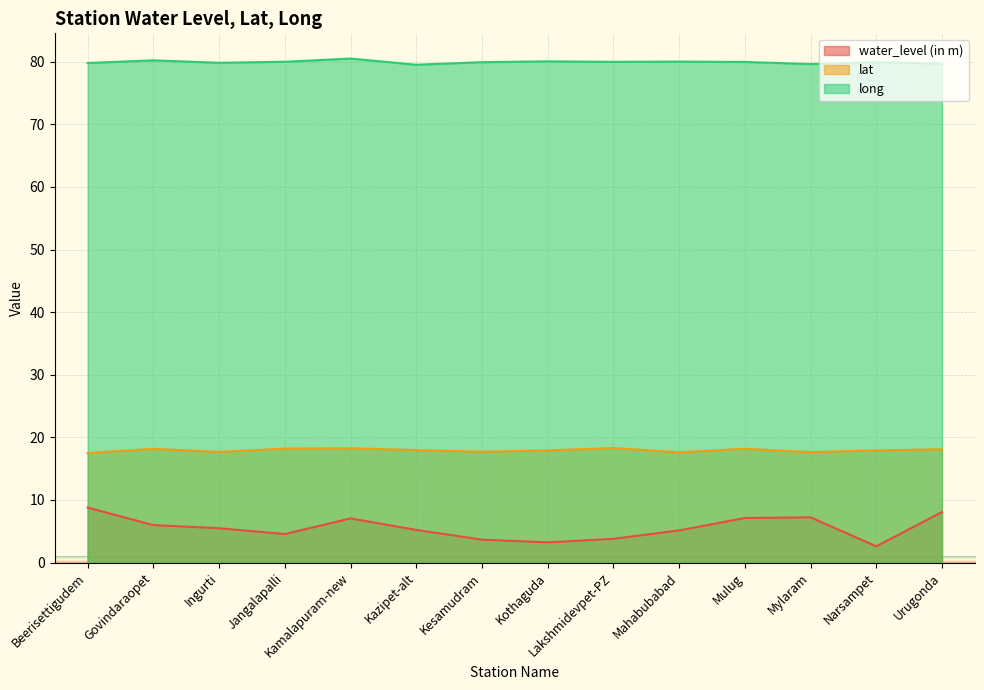

At Lakshmidevpet-PZ, list the series in order from largest to smallest.

long, lat, water_level (in m)